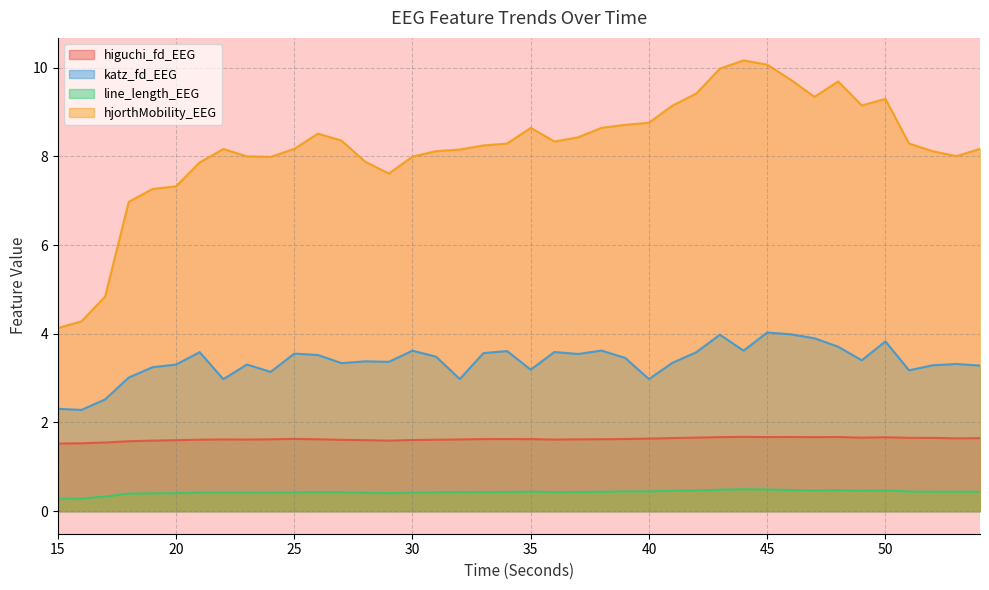

What is the maximum value shown in the chart?

10.2